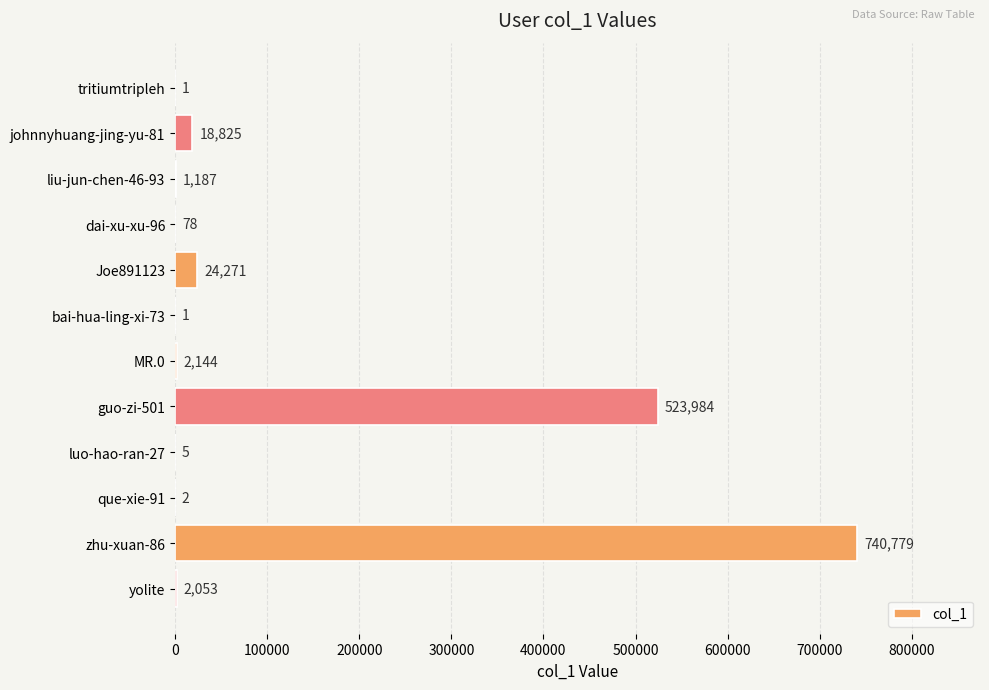

How many series are shown in this chart?

1